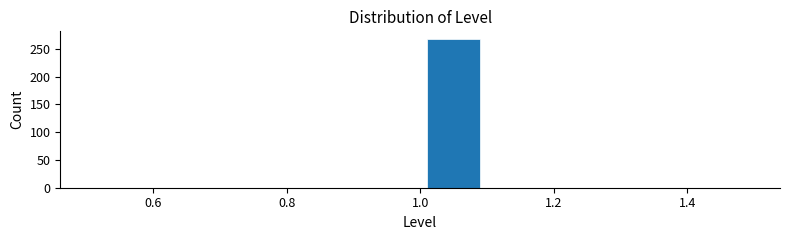

Reading left to right, transcribe this chart: for each bar, give the range it covers on the x-axis and its height. The values are not printed on the chart, so give them approximately, as read against the axis.

0.5 to 0.6: 0
0.6 to 0.7: 0
0.7 to 0.8: 0
0.8 to 0.9: 0
0.9 to 1.0: 0
1.0 to 1.1: 270
1.1 to 1.2: 0
1.2 to 1.3: 0
1.3 to 1.4: 0
1.4 to 1.5: 0